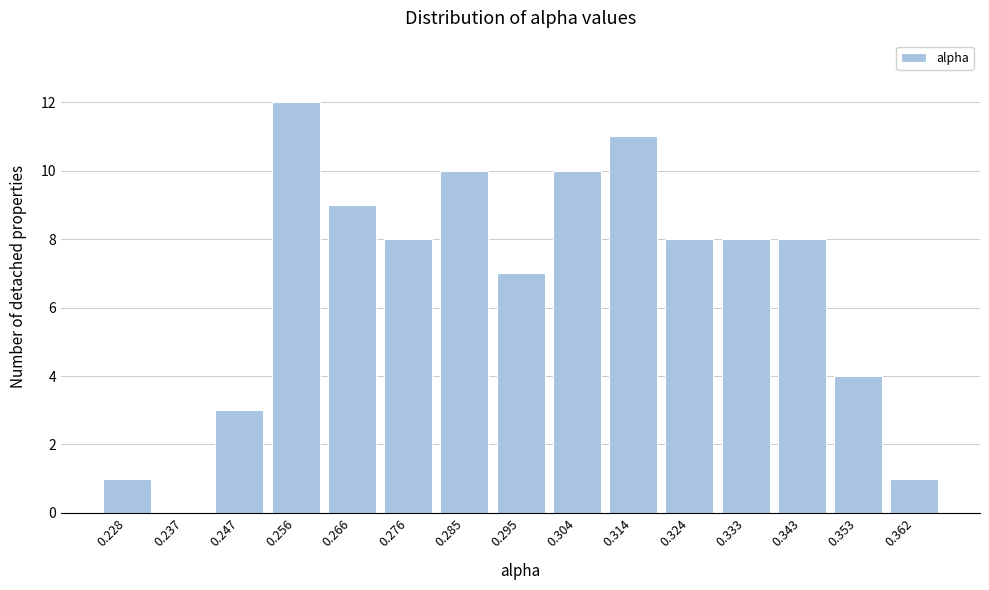

Reading left to right, what are all the values shown in this chart?

0.228=1	0.237=0	0.247=3	0.256=12	0.266=9	0.276=8	0.285=10	0.295=7	0.304=10	0.314=11	0.324=8	0.333=8	0.343=8	0.353=4	0.362=1